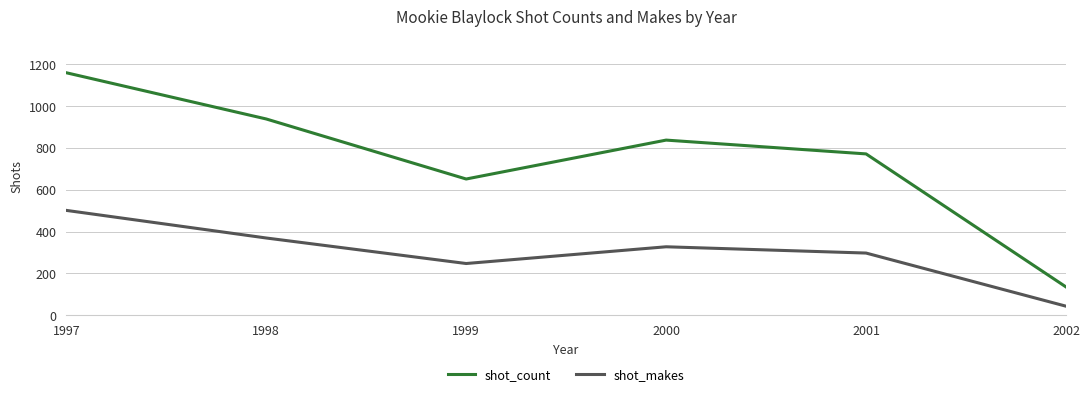

The shot_count series shows 1036 at 1999. True or false?

False